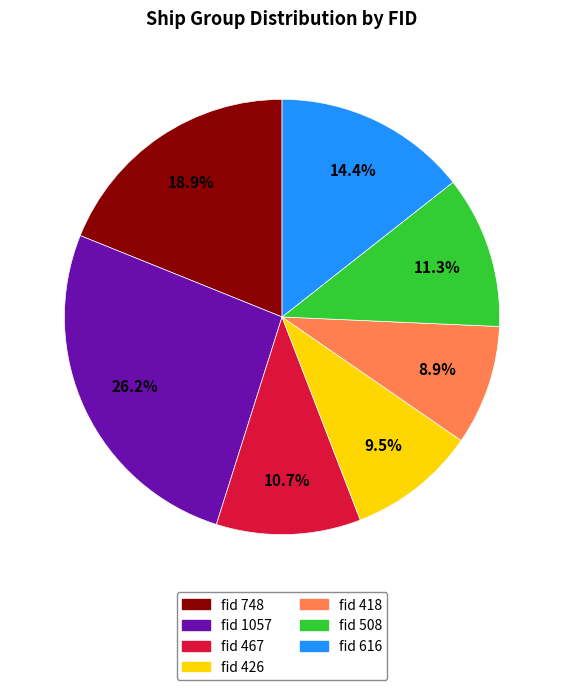

How many slices are in this pie chart?

7